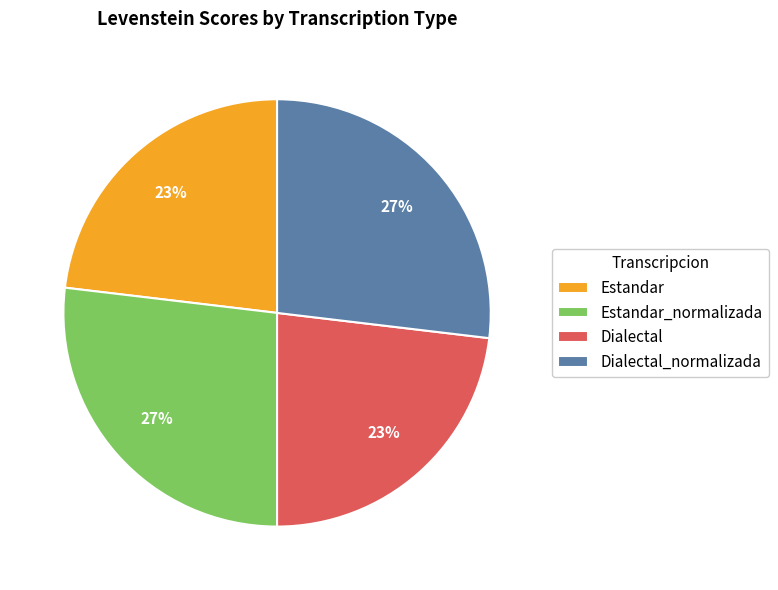

Is the sum of Dialectal_normalizada and Estandar_normalizada greater than half?

Yes